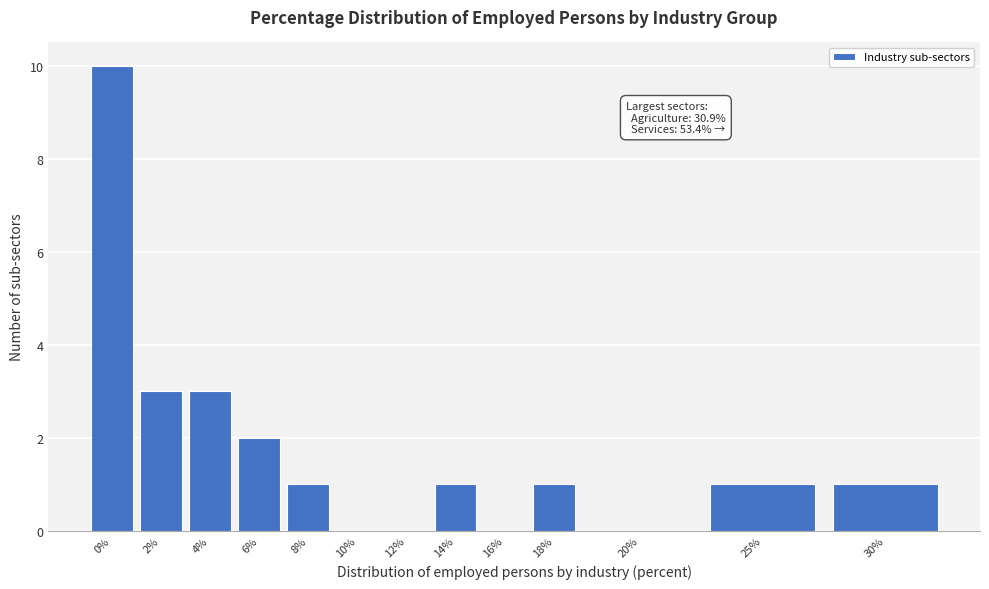

Reading left to right, transcribe all the data shown in this chart.

0%=10	2%=3	4%=3	6%=2	8%=1	10%=0	12%=0	14%=1	16%=0	18%=1	20%=0	25%=1	30%=1